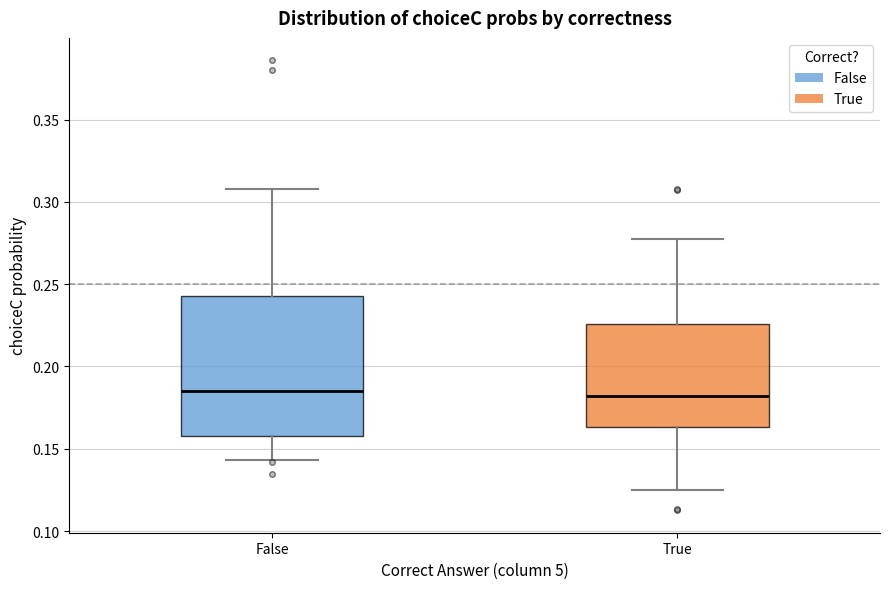

Where does the lower whisker of the box for False end on the y-axis? The values are not printed on the chart, so give them approximately, as read against the axis.

0.145